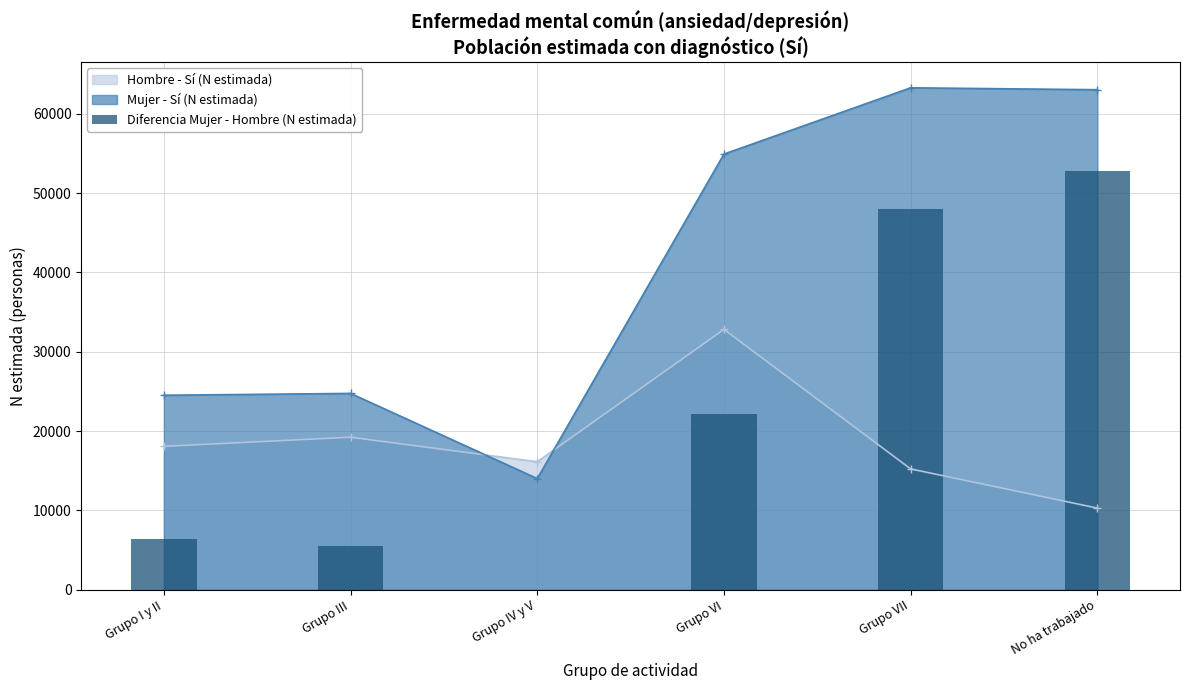

What is the label of the 5th bar from the left?

Grupo VII